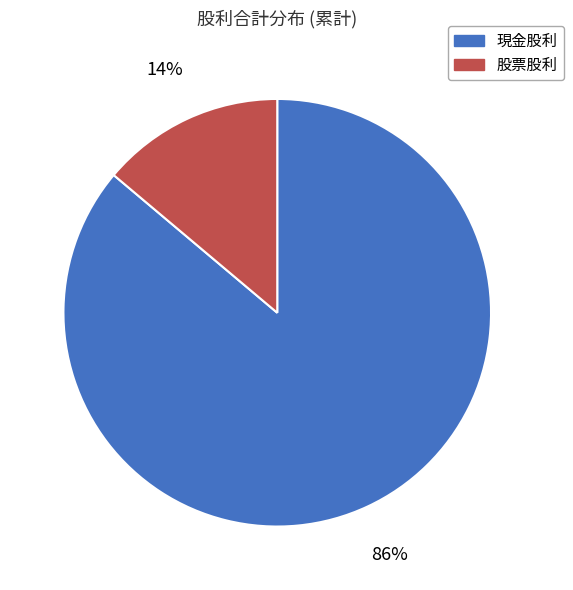

What is the majority slice?

現金股利